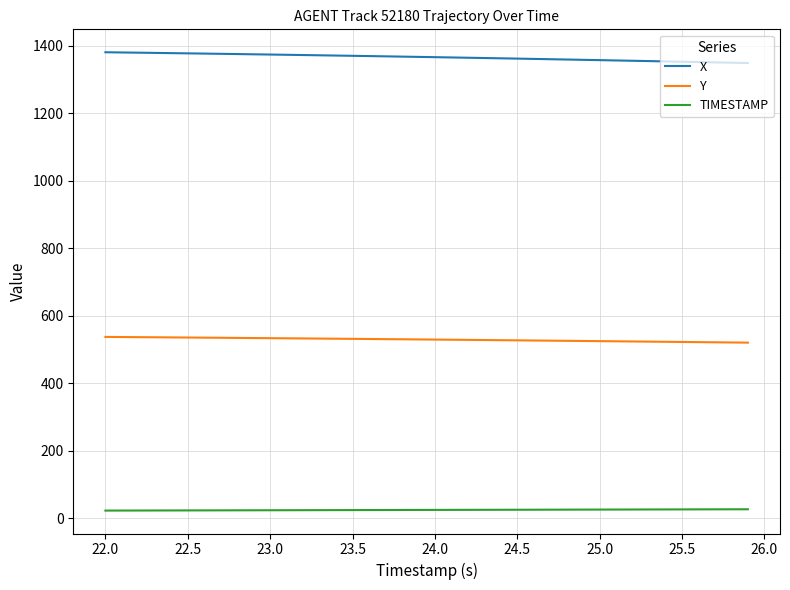

Which series has the largest total across all categories?

X